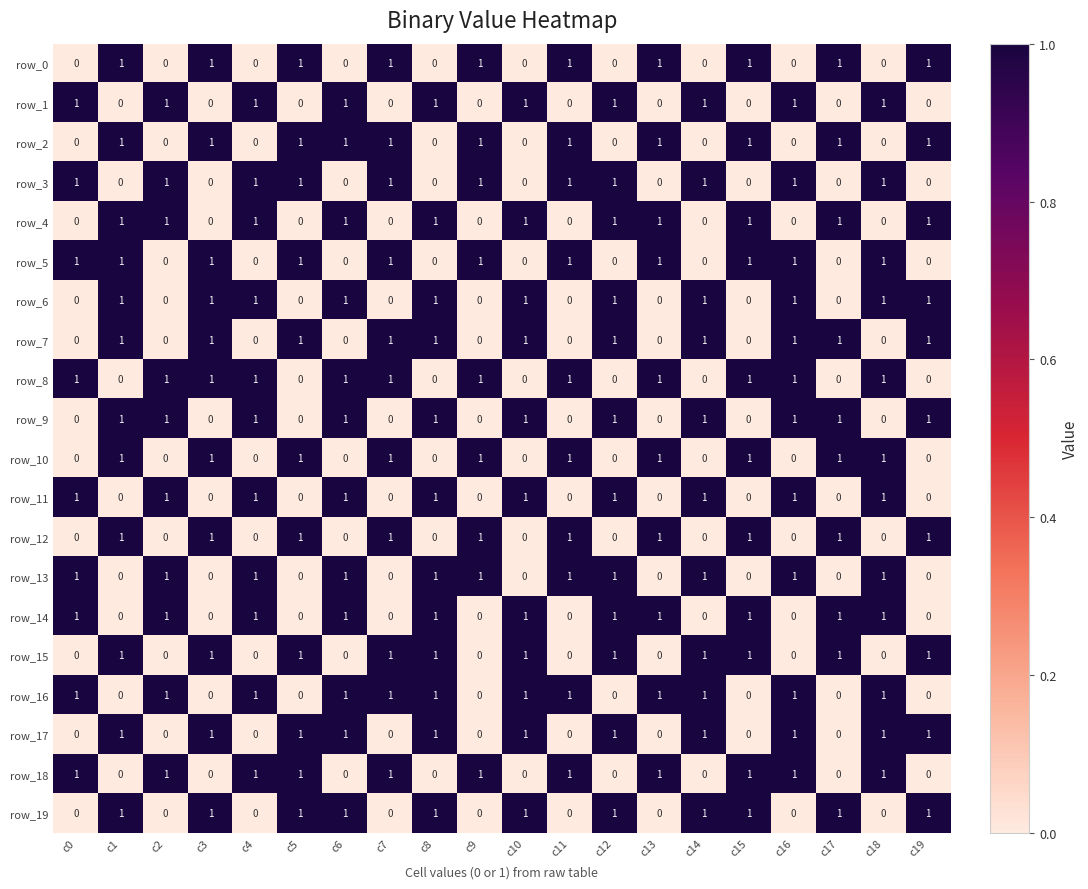

How many row_11 values are between 0 and 1?

20